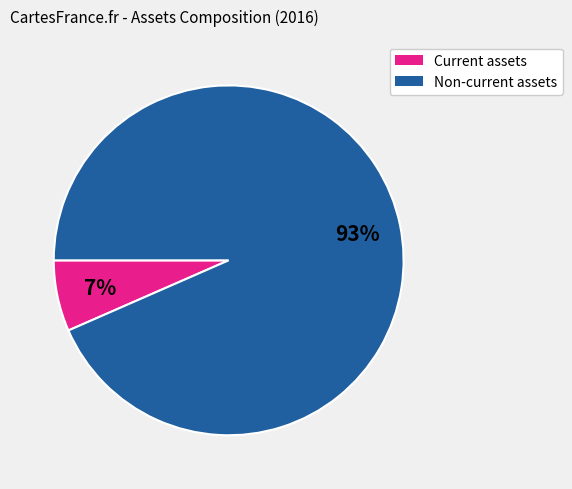

How many segments does this pie chart have?

2